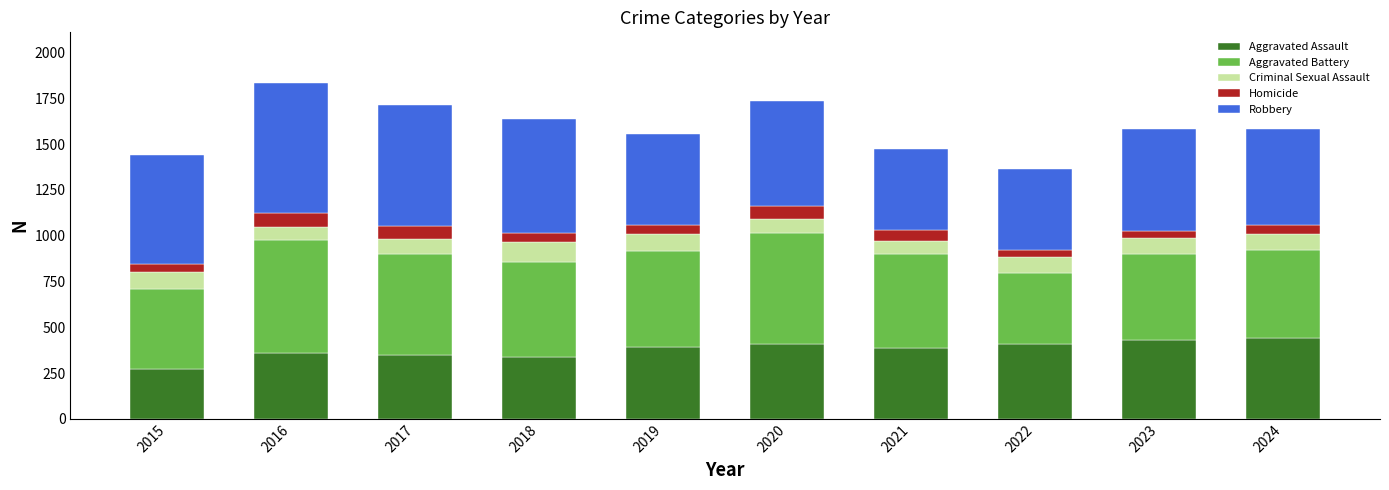

The value of Aggravated Assault at 2016 is 180. True or false?

False